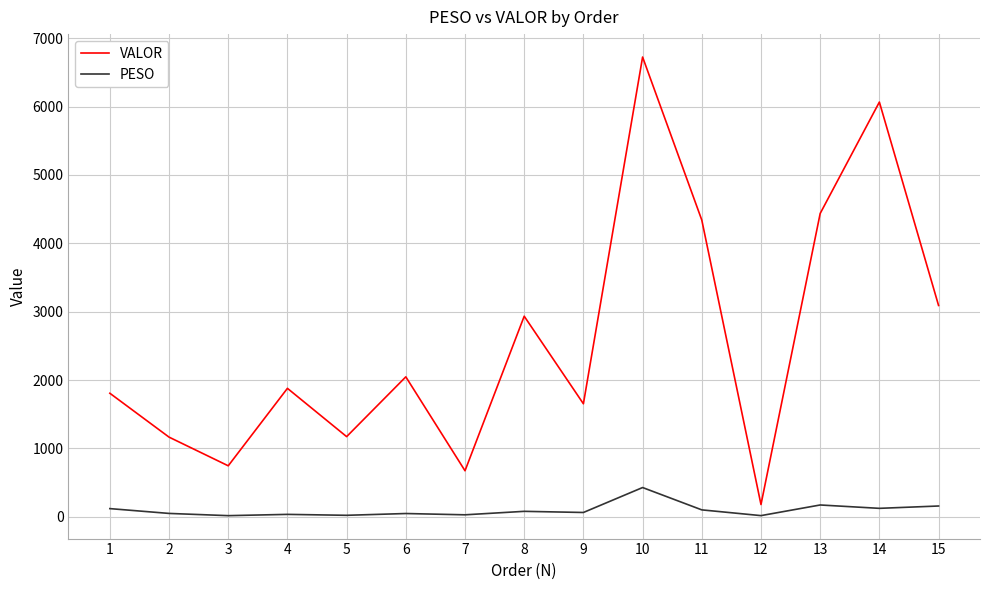

True or false: PESO and VALOR intersect in this chart.

False